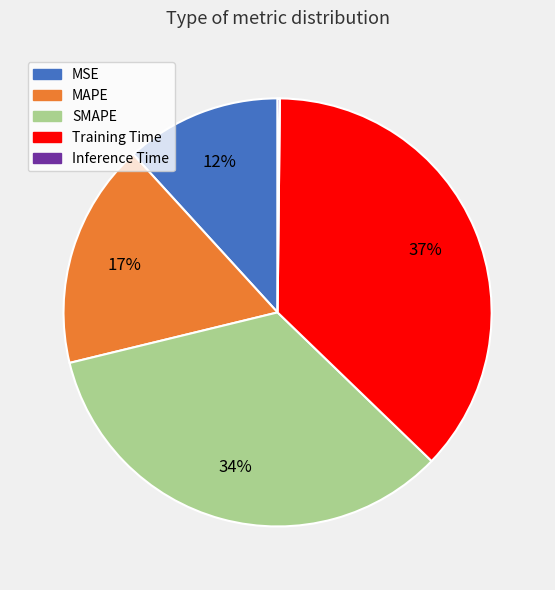

Between MAPE and Training Time, which is larger?

Training Time